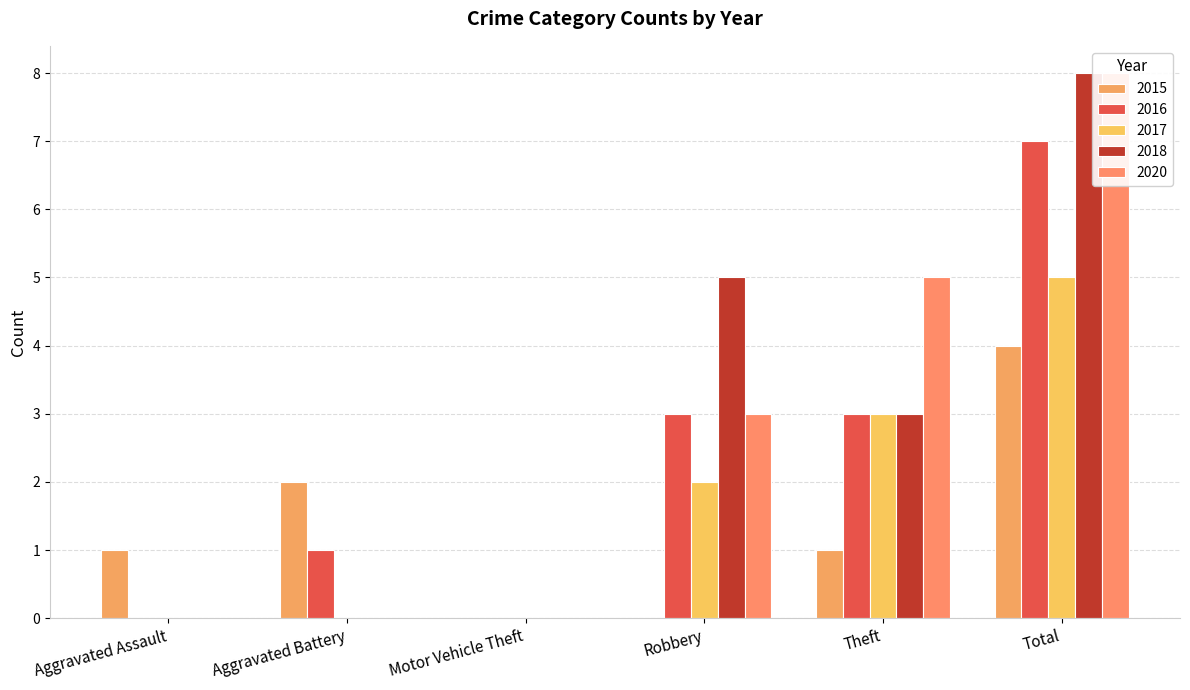

Where does the 2015 series first go above 1?

Aggravated Battery